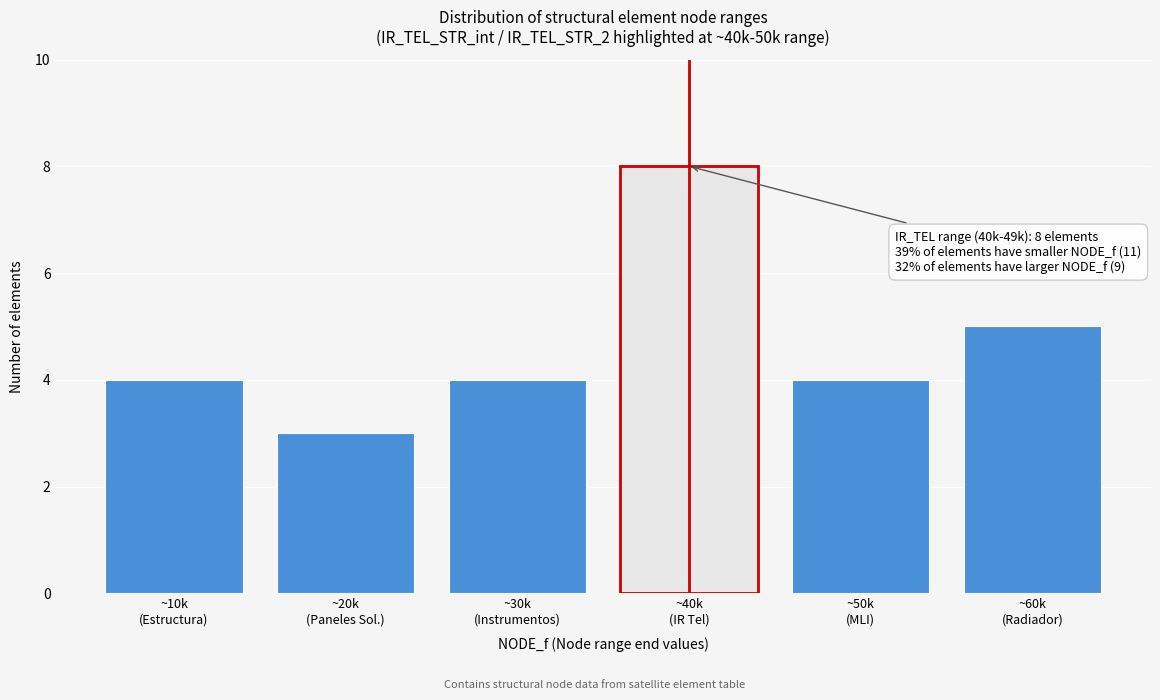

Reading left to right, what are all the values shown in this chart?

4	3	4	8	4	5